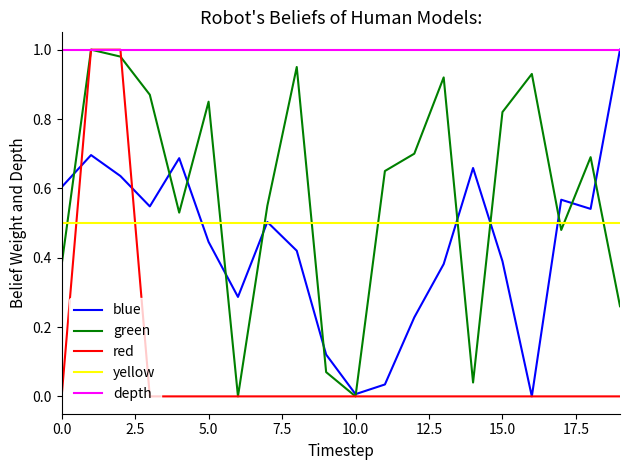

Which series has the largest total across all categories?

depth